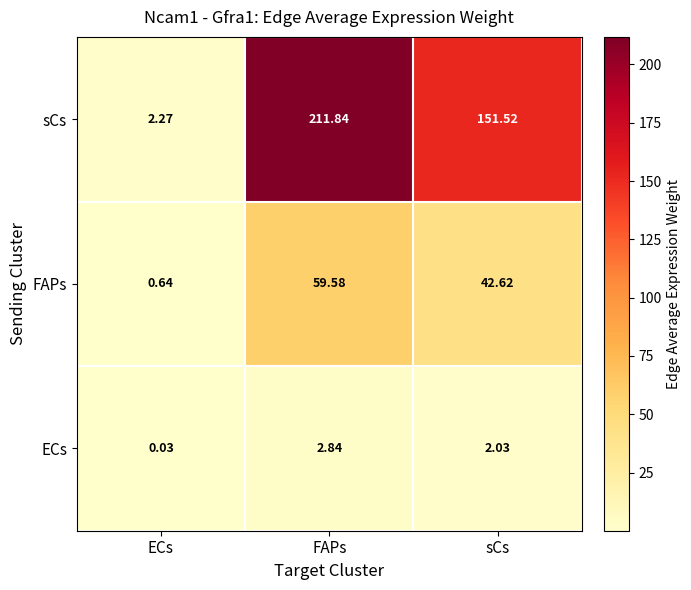

Where is ECs nearest to the value 1?

ECs